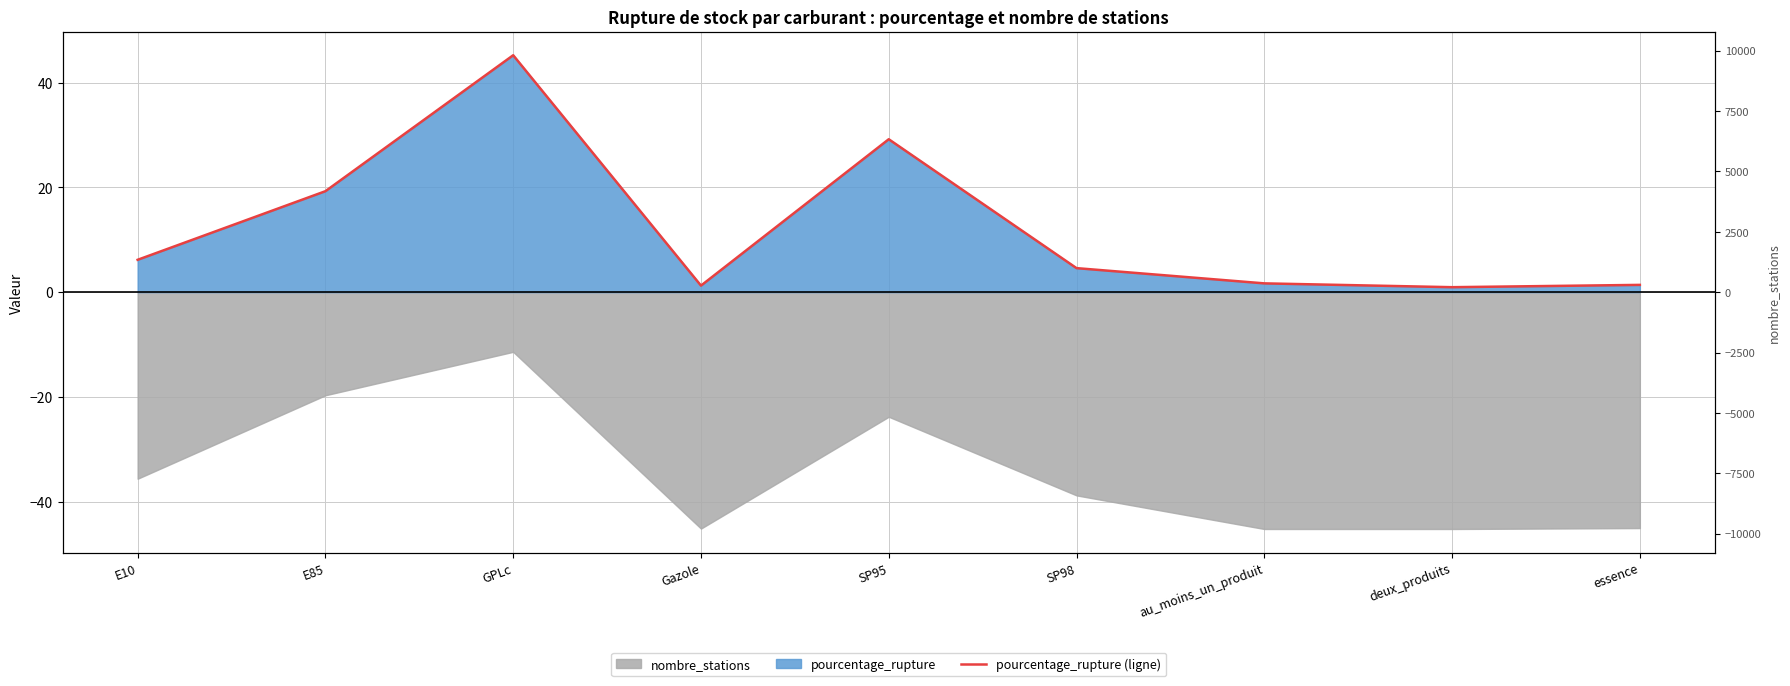

Rank the categories by value from lowest to highest.

deux_produits, Gazole, essence, au_moins_un_produit, SP98, E10, E85, SP95, GPLc